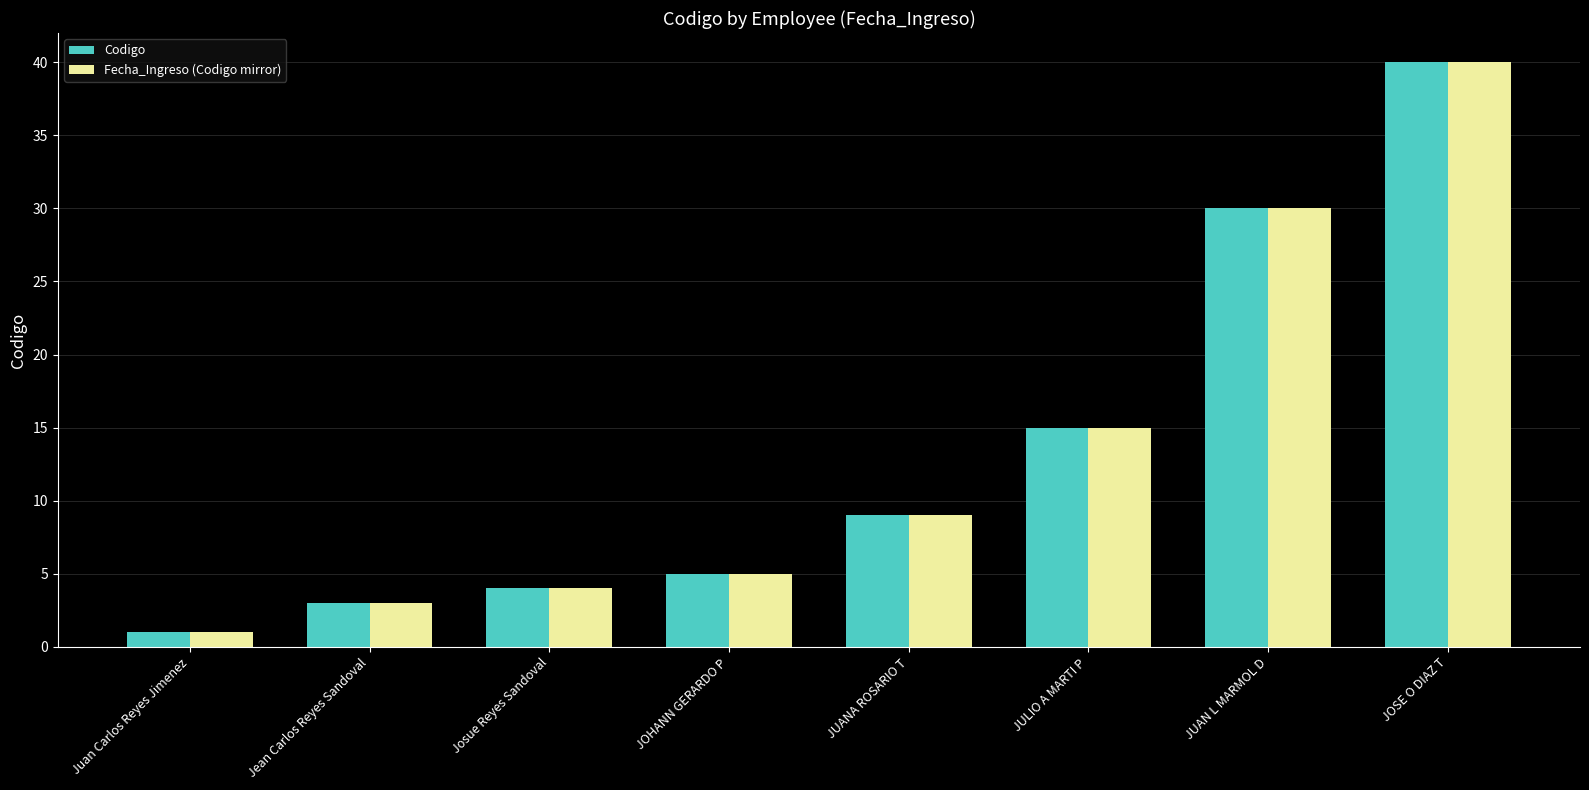

Which category has the highest value in the Codigo series?

JOSE O DIAZ T